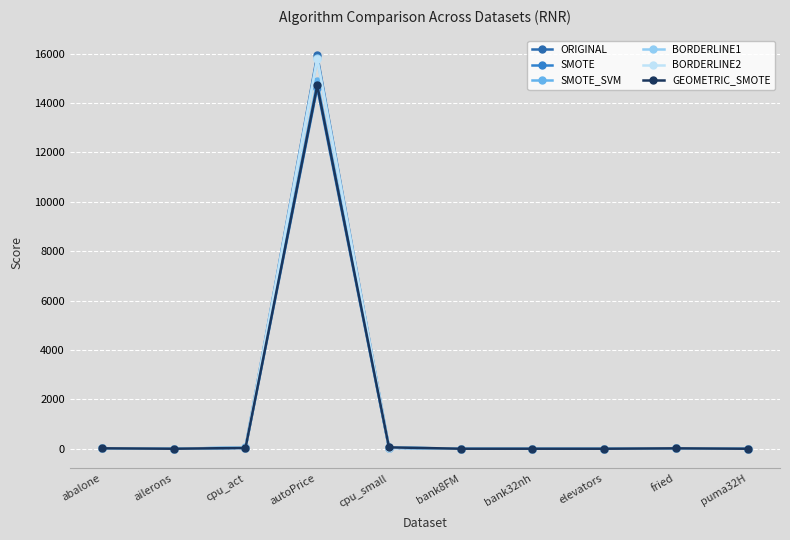

How many values in the SMOTE series are below 15?

5